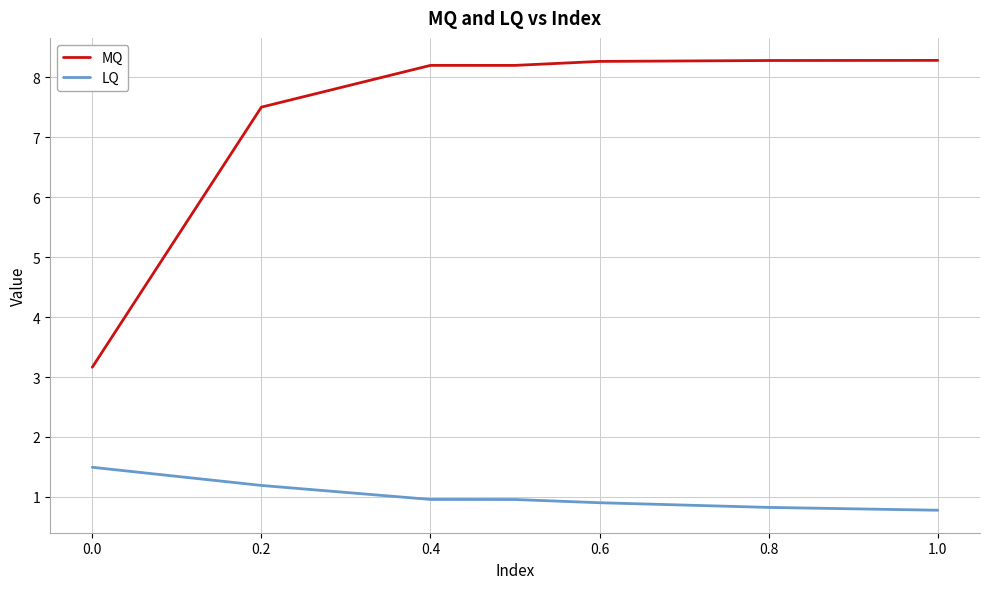

List the series in order of their peak value, highest first.

MQ, LQ